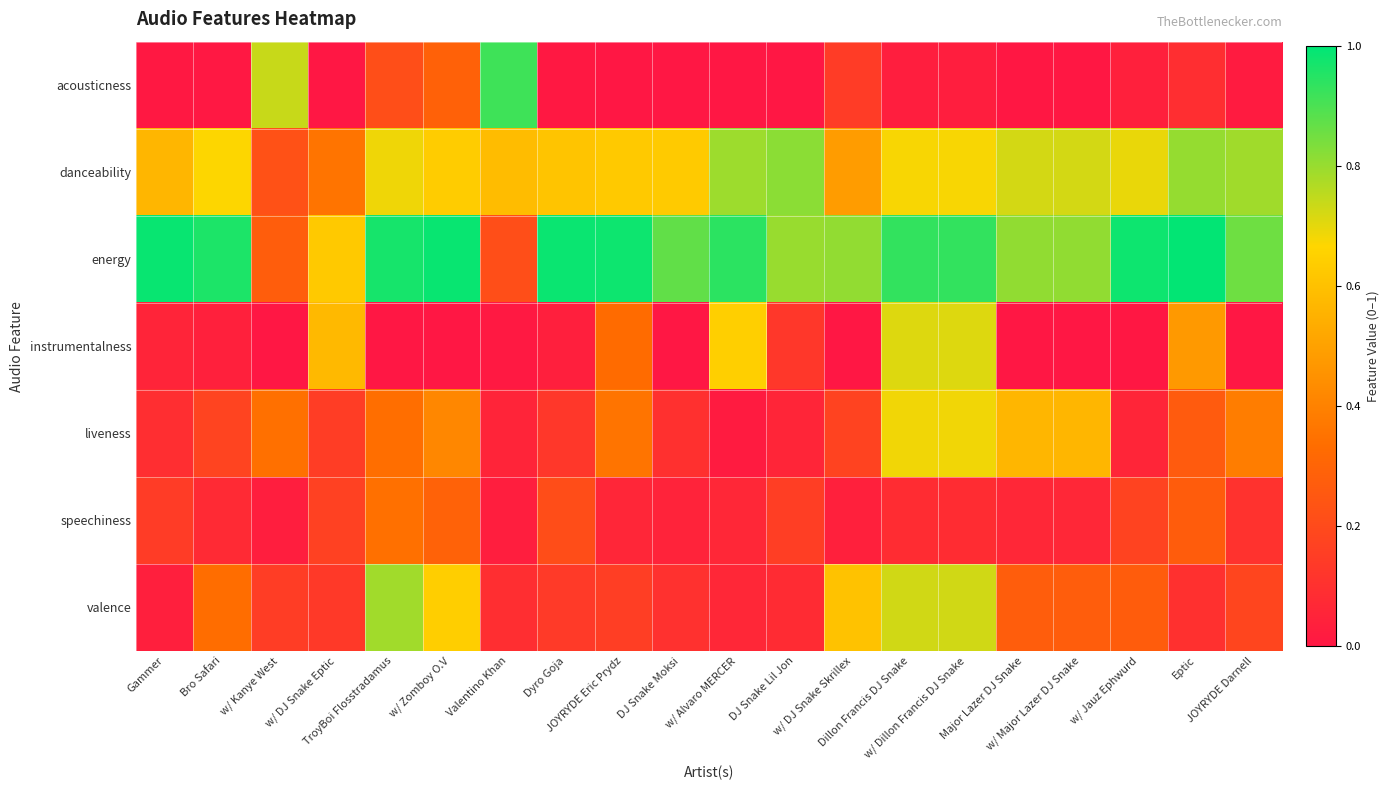

What is the total value across all series at Major Lazer DJ Snake?

2.4